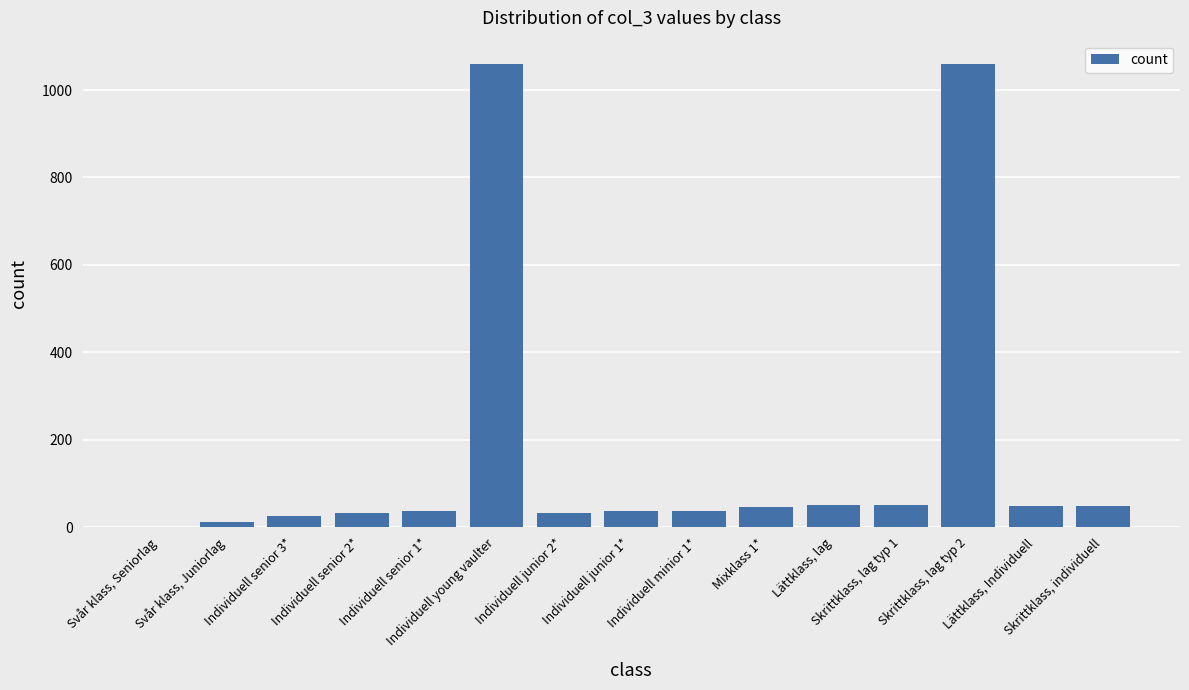

What is the greatest value displayed?

1060